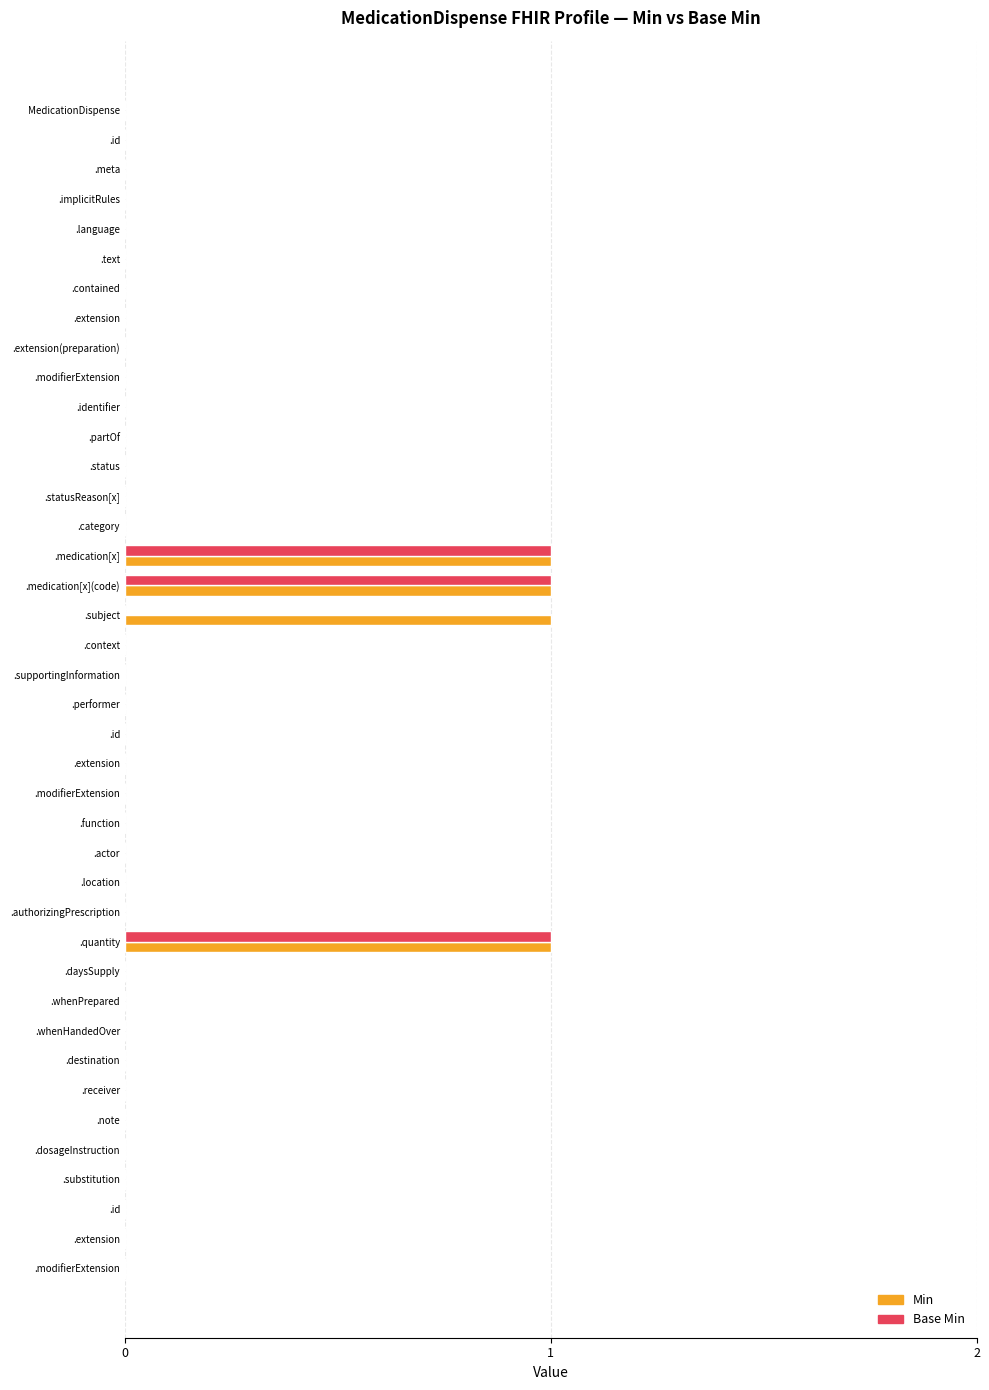

How many series are shown in this chart?

2